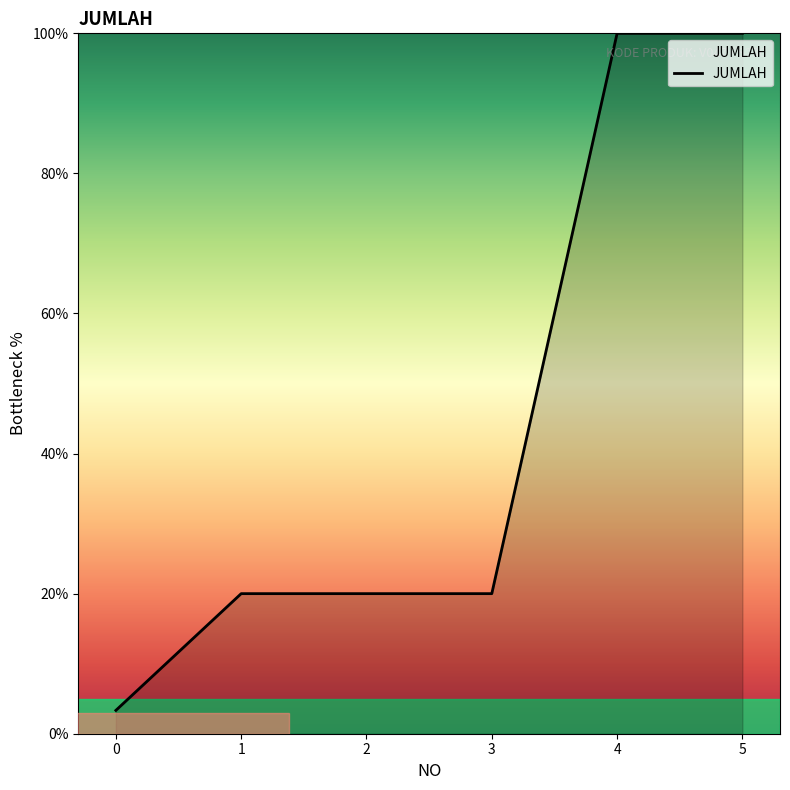

Reading left to right, list all the values displayed in this chart.

0=3.3	1=20.0	2=20.0	3=20.0	4=100.0	5=100.0